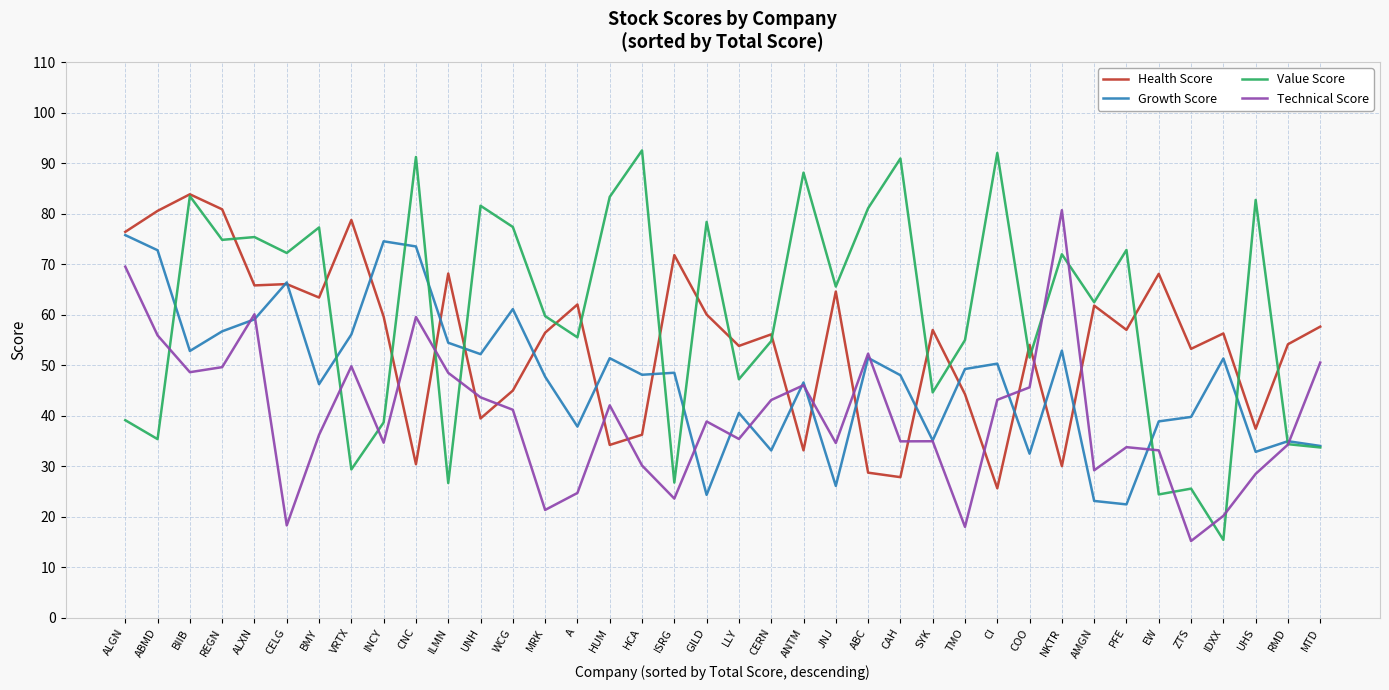

Does the chart have visible grid lines?

Yes